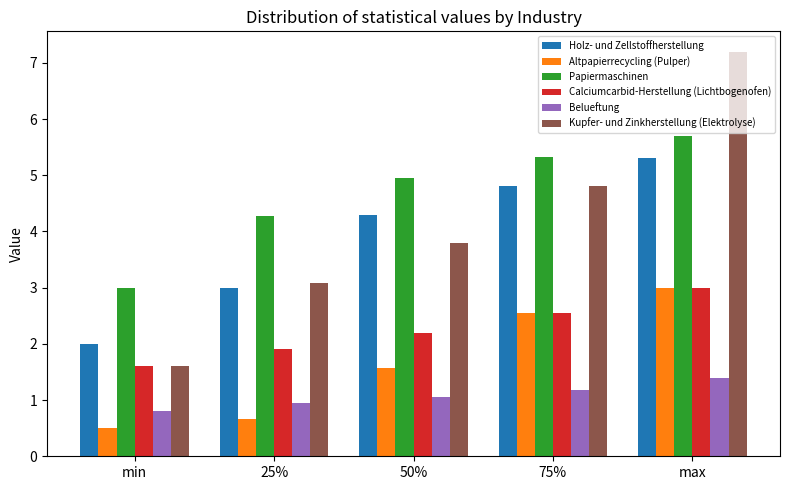

What is the label of the 4th bar from the right?

25%